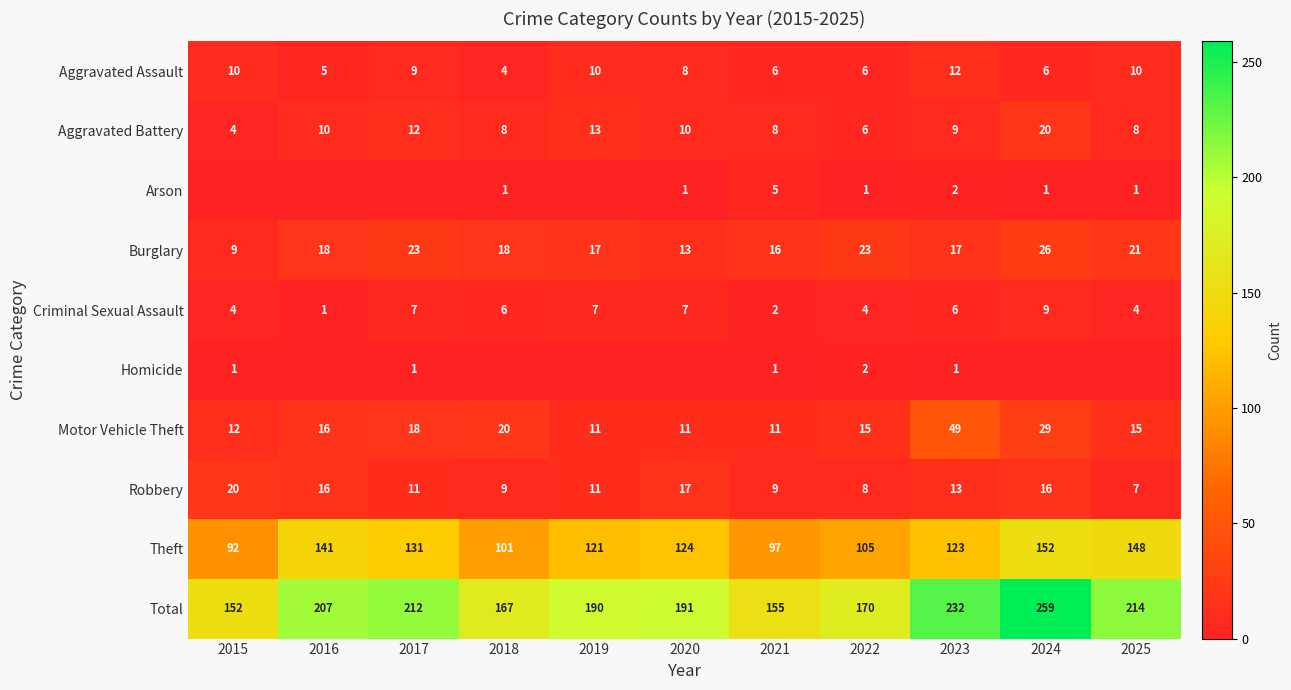

What is the difference between the highest and lowest values at 2021?

154